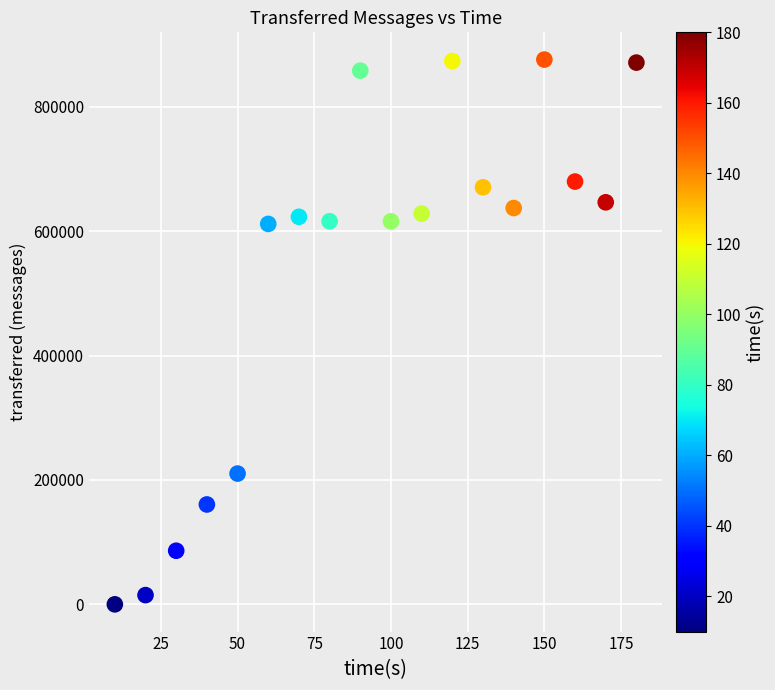

What is the range of Y values (max minus min)?

875960